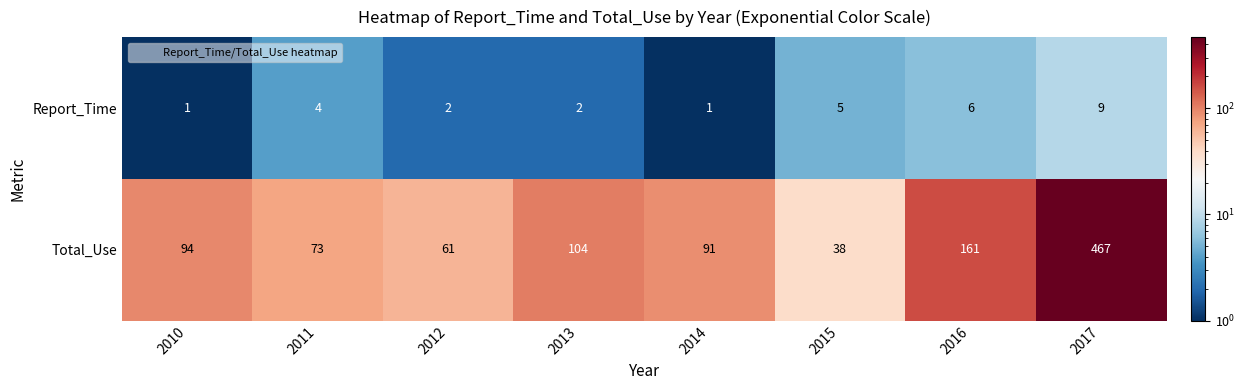

The value of Total_Use at 2013 is 161. True or false?

False